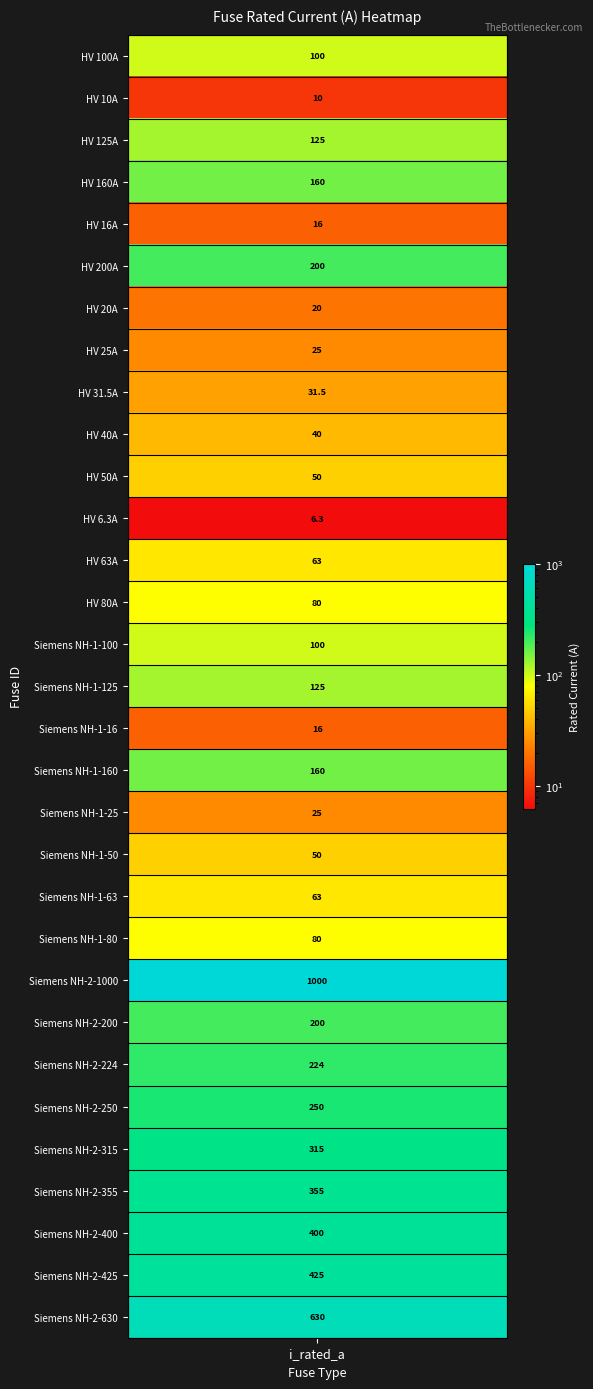

Rank the categories by value from highest to lowest.

Siemens NH-2-1000, Siemens NH-2-630, Siemens NH-2-425, Siemens NH-2-400, Siemens NH-2-355, Siemens NH-2-315, Siemens NH-2-250, Siemens NH-2-224, HV 200A, Siemens NH-2-200, HV 160A, Siemens NH-1-160, HV 125A, Siemens NH-1-125, HV 100A, Siemens NH-1-100, HV 80A, Siemens NH-1-80, HV 63A, Siemens NH-1-63, HV 50A, Siemens NH-1-50, HV 40A, HV 31.5A, HV 25A, Siemens NH-1-25, HV 20A, HV 16A, Siemens NH-1-16, HV 10A, HV 6.3A